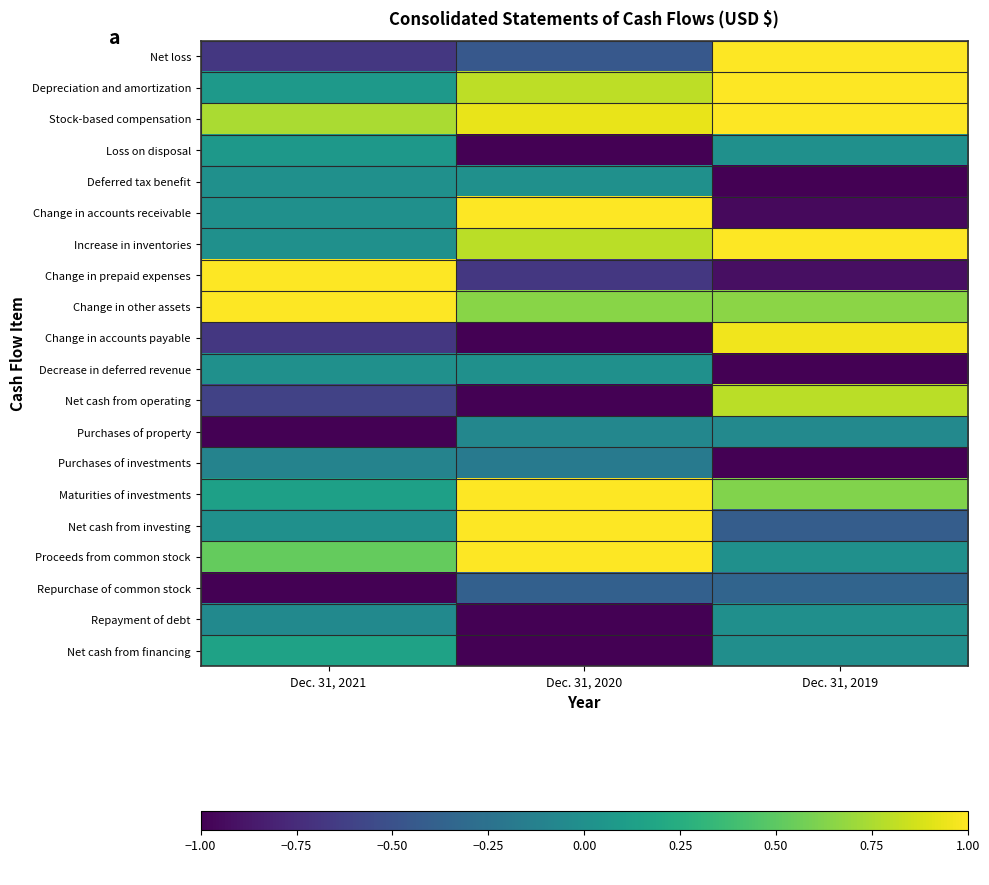

Rank the series by their maximum value, from lowest to highest.

Repurchase of common stock, Purchases of investments, Purchases of property, Repayment of debt, Deferred tax benefit, Decrease in deferred revenue, Loss on disposal, Net cash from financing, Net cash from operating, Change in accounts payable, Net loss, Depreciation and amortization, Stock-based compensation, Change in accounts receivable, Increase in inventories, Change in prepaid expenses, Change in other assets, Maturities of investments, Net cash from investing, Proceeds from common stock